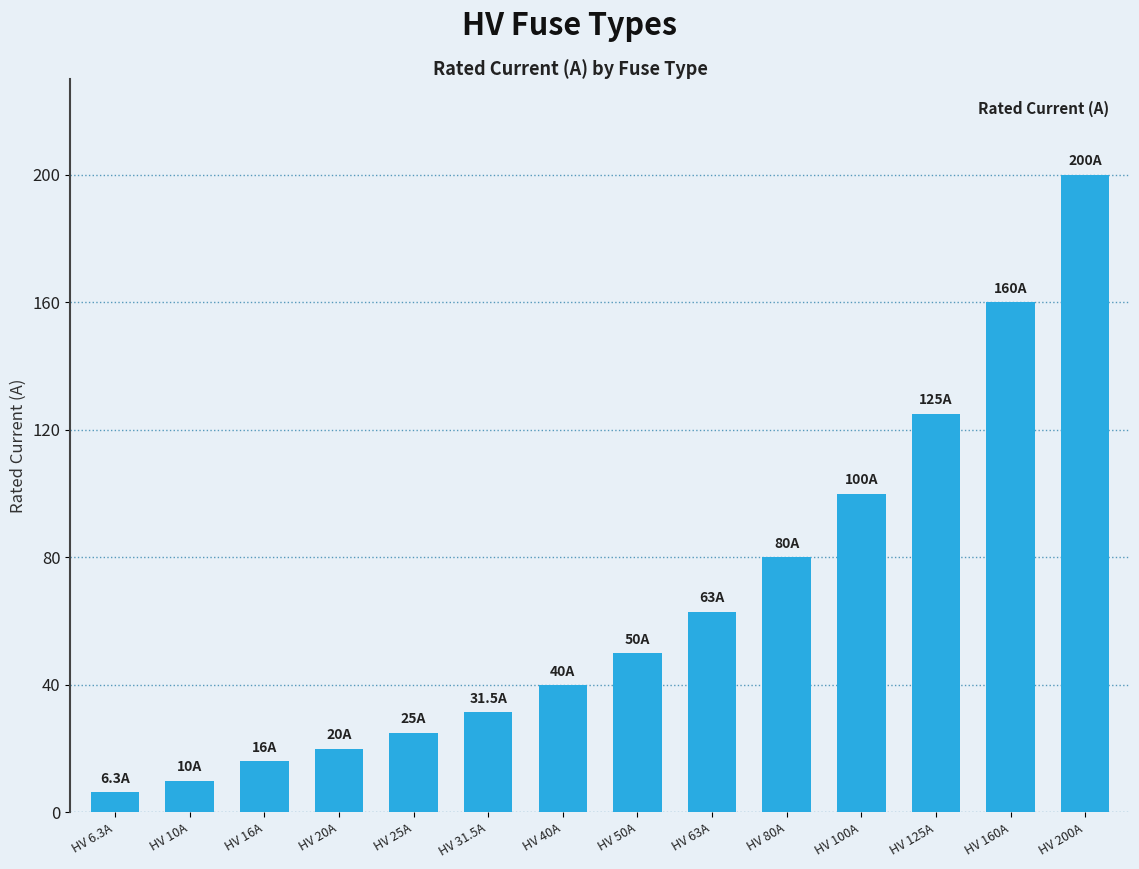

What is the change in value from HV 20A to HV 50A?

+30.0